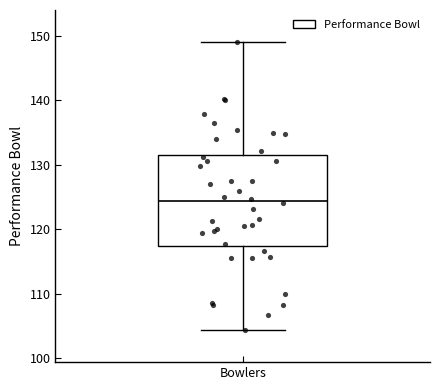

Where is the lower edge of the box for Bowlers on the y-axis? The values are not printed on the chart, so give them approximately, as read against the axis.

117